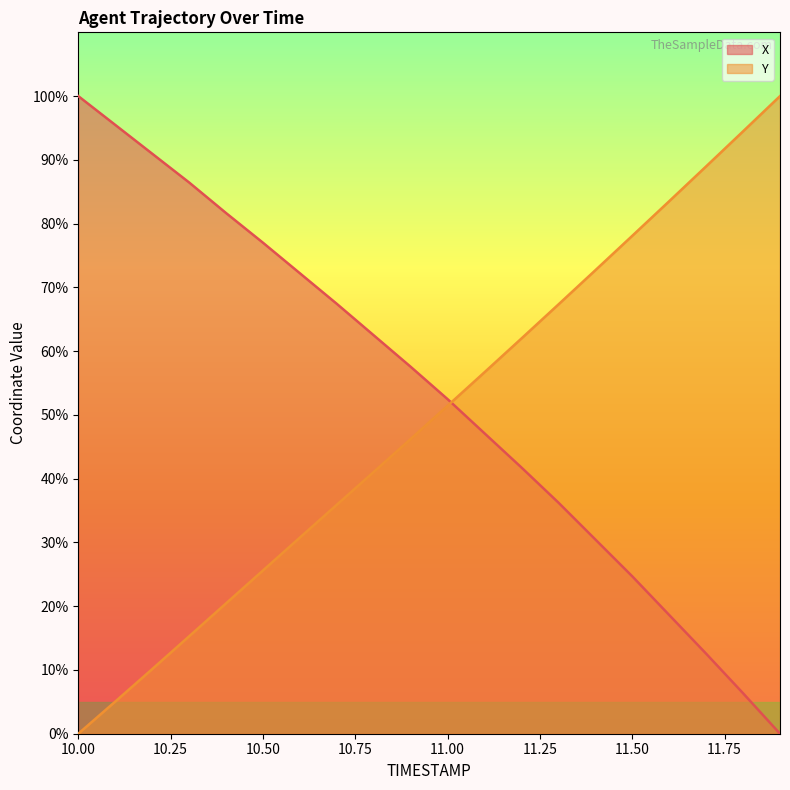

What is the label of the 16th point from the right?

10.4